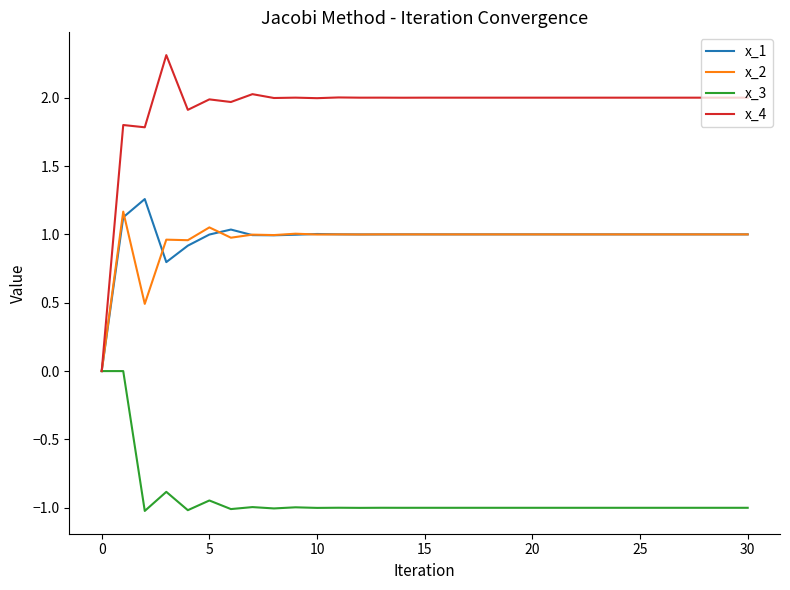

How many series are shown in this chart?

4